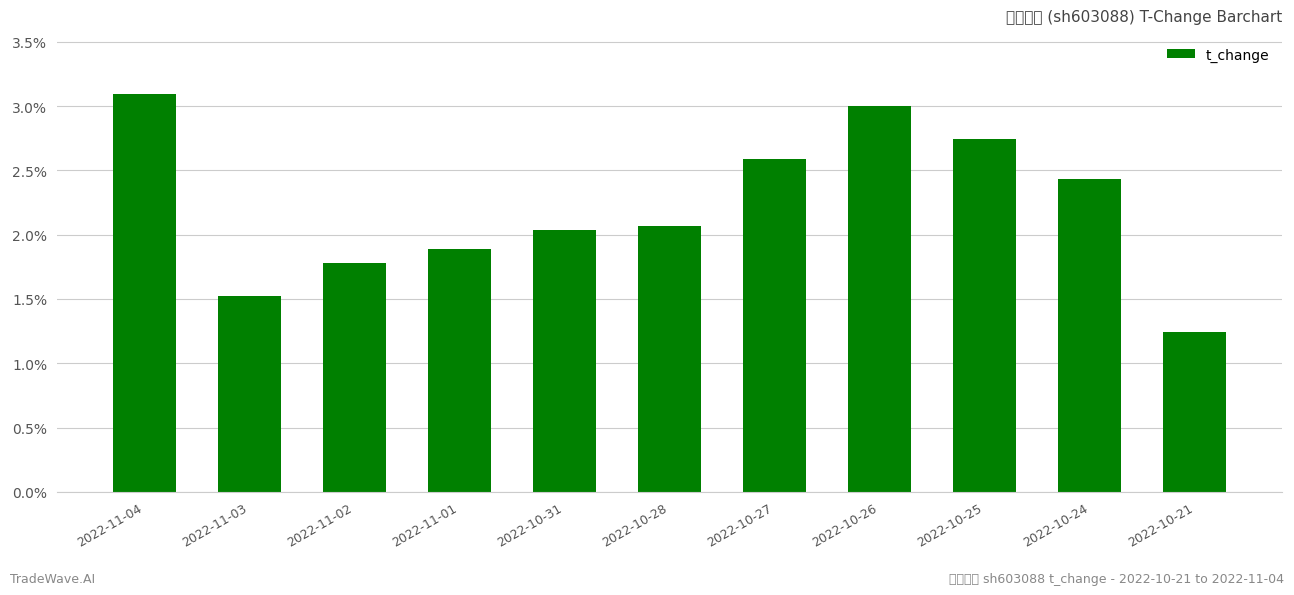

What is the ratio of the value at 2022-11-01 to the value at 2022-10-26?

0.6